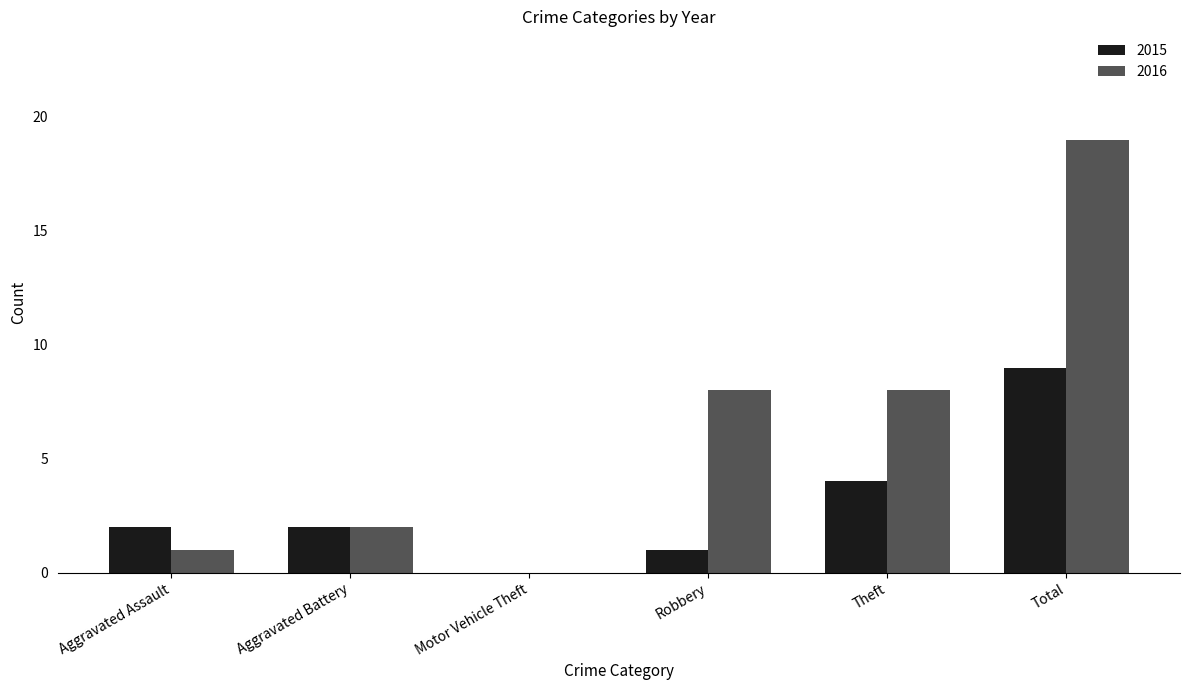

What is the sum of all 2016 values?

38